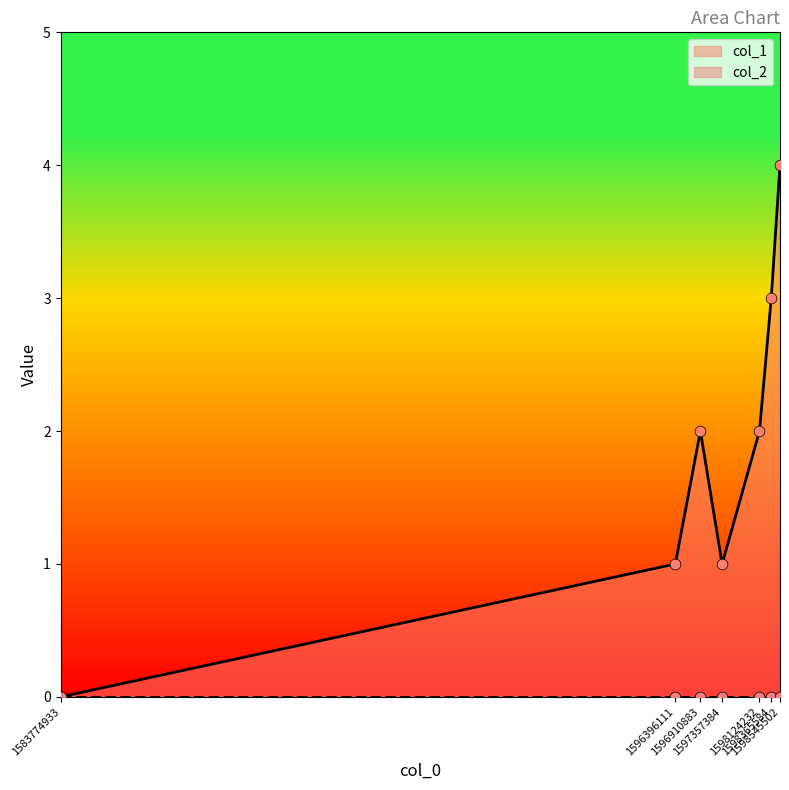

What is the ratio of the value at 1596910883 to the value at 1598124232?

1.0